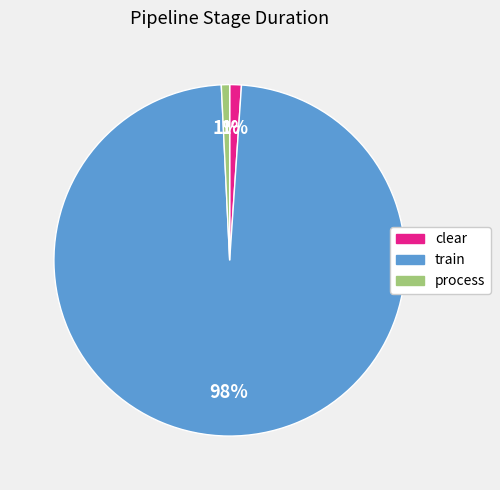

How many segments does this pie chart have?

3